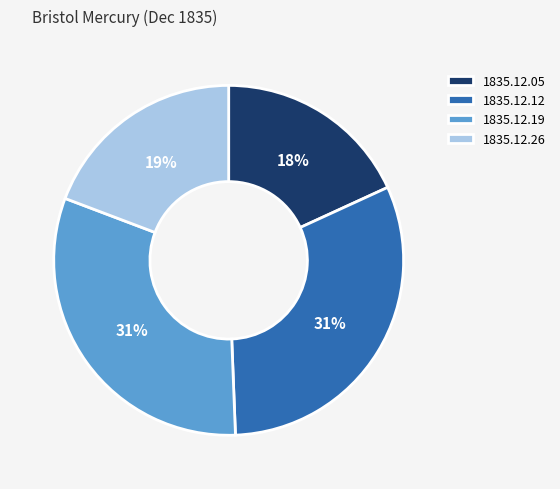

True or false: 1835.12.12 accounts for 25% of the total.

False